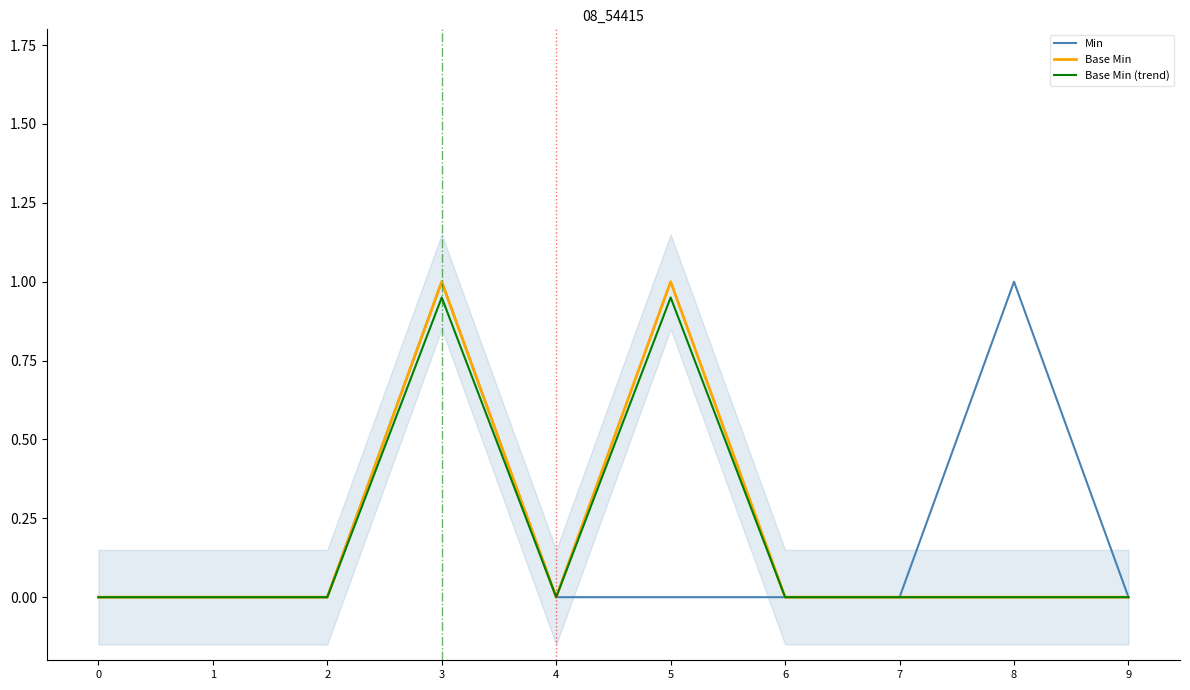

Is it true that Base Min (trend) equals -0.3 at 9?

False